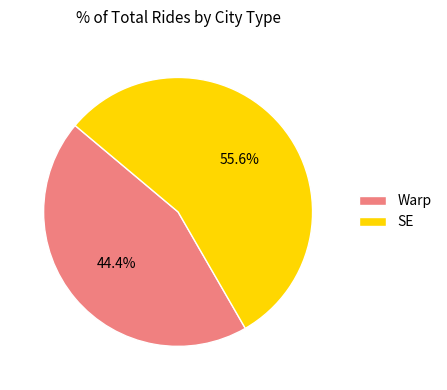

Which has a higher value, Warp or SE?

SE